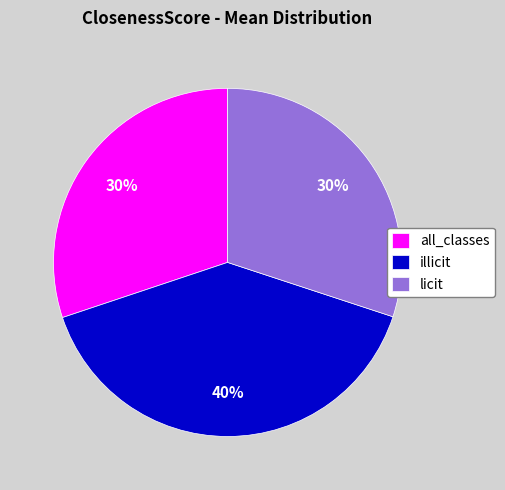

To the nearest percent, what is the average slice percentage?

33%